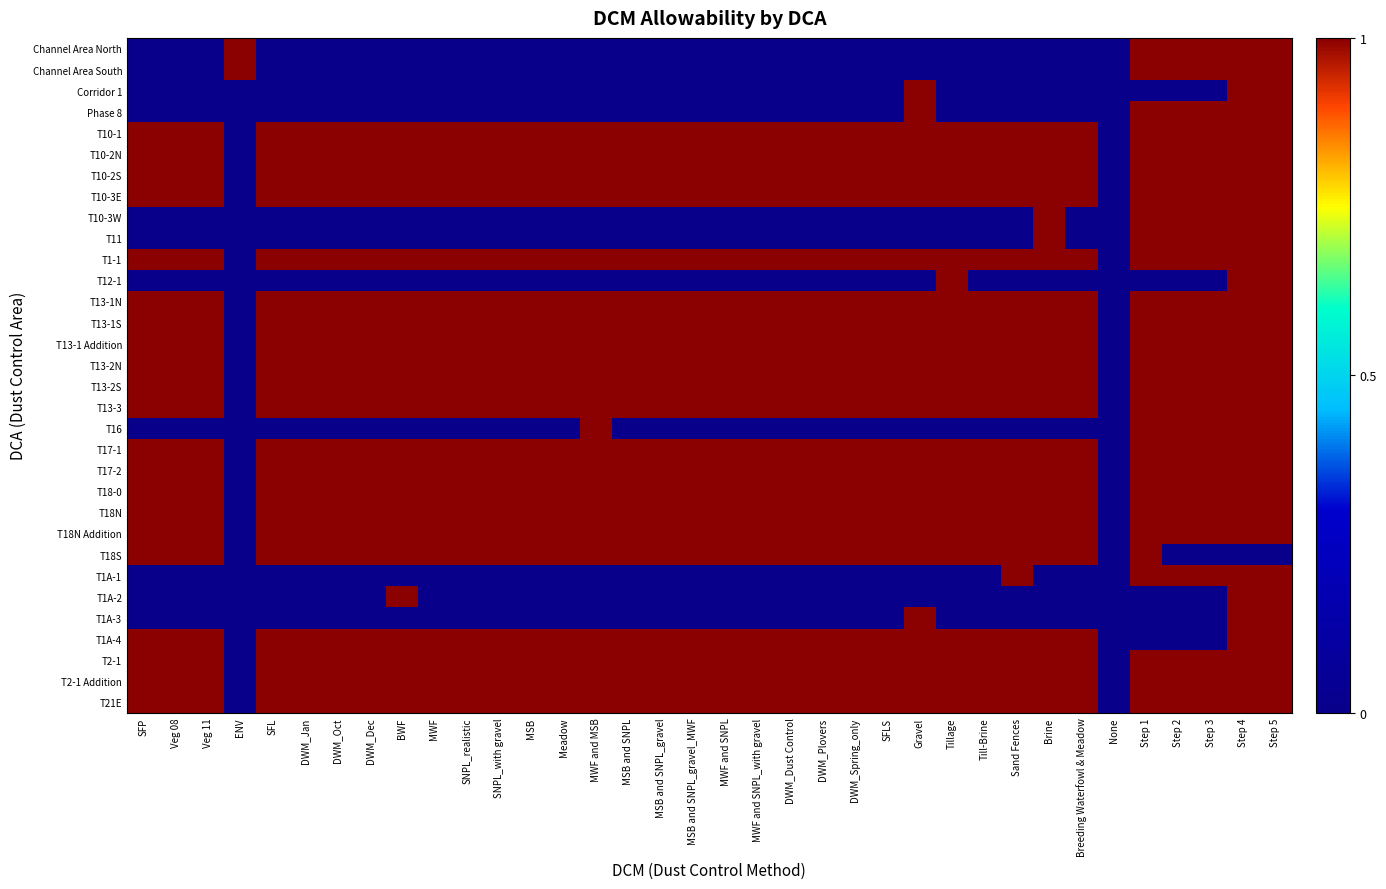

Reading left to right, transcribe all the data shown in this chart.

Channel Area North: SFP=0	Veg 08=0	Veg 11=0	ENV=1	SFL=0	DWM_Jan=0	DWM_Oct=0	DWM_Dec=0	BWF=0	MWF=0	SNPL_realistic=0	SNPL_with gravel=0	MSB=0	Meadow=0	MWF and MSB=0	MSB and SNPL=0	MSB and SNPL_gravel=0	MSB and SNPL_gravel_MWF=0	MWF and SNPL=0	MWF and SNPL_with gravel=0	DWM_Dust Control=0	DWM_Plovers=0	DWM_Spring_only=0	SFLS=0	Gravel=0	Tillage=0	Till-Brine=0	Sand Fences=0	Brine=0	Breeding Waterfowl & Meadow=0	None=0	Step 1=1	Step 2=1	Step 3=1	Step 4=1	Step 5=1
Channel Area South: SFP=0	Veg 08=0	Veg 11=0	ENV=1	SFL=0	DWM_Jan=0	DWM_Oct=0	DWM_Dec=0	BWF=0	MWF=0	SNPL_realistic=0	SNPL_with gravel=0	MSB=0	Meadow=0	MWF and MSB=0	MSB and SNPL=0	MSB and SNPL_gravel=0	MSB and SNPL_gravel_MWF=0	MWF and SNPL=0	MWF and SNPL_with gravel=0	DWM_Dust Control=0	DWM_Plovers=0	DWM_Spring_only=0	SFLS=0	Gravel=0	Tillage=0	Till-Brine=0	Sand Fences=0	Brine=0	Breeding Waterfowl & Meadow=0	None=0	Step 1=1	Step 2=1	Step 3=1	Step 4=1	Step 5=1
Corridor 1: SFP=0	Veg 08=0	Veg 11=0	ENV=0	SFL=0	DWM_Jan=0	DWM_Oct=0	DWM_Dec=0	BWF=0	MWF=0	SNPL_realistic=0	SNPL_with gravel=0	MSB=0	Meadow=0	MWF and MSB=0	MSB and SNPL=0	MSB and SNPL_gravel=0	MSB and SNPL_gravel_MWF=0	MWF and SNPL=0	MWF and SNPL_with gravel=0	DWM_Dust Control=0	DWM_Plovers=0	DWM_Spring_only=0	SFLS=0	Gravel=1	Tillage=0	Till-Brine=0	Sand Fences=0	Brine=0	Breeding Waterfowl & Meadow=0	None=0	Step 1=0	Step 2=0	Step 3=0	Step 4=1	Step 5=1
Phase 8: SFP=0	Veg 08=0	Veg 11=0	ENV=0	SFL=0	DWM_Jan=0	DWM_Oct=0	DWM_Dec=0	BWF=0	MWF=0	SNPL_realistic=0	SNPL_with gravel=0	MSB=0	Meadow=0	MWF and MSB=0	MSB and SNPL=0	MSB and SNPL_gravel=0	MSB and SNPL_gravel_MWF=0	MWF and SNPL=0	MWF and SNPL_with gravel=0	DWM_Dust Control=0	DWM_Plovers=0	DWM_Spring_only=0	SFLS=0	Gravel=1	Tillage=0	Till-Brine=0	Sand Fences=0	Brine=0	Breeding Waterfowl & Meadow=0	None=0	Step 1=1	Step 2=1	Step 3=1	Step 4=1	Step 5=1
T10-1: SFP=1	Veg 08=1	Veg 11=1	ENV=0	SFL=1	DWM_Jan=1	DWM_Oct=1	DWM_Dec=1	BWF=1	MWF=1	SNPL_realistic=1	SNPL_with gravel=1	MSB=1	Meadow=1	MWF and MSB=1	MSB and SNPL=1	MSB and SNPL_gravel=1	MSB and SNPL_gravel_MWF=1	MWF and SNPL=1	MWF and SNPL_with gravel=1	DWM_Dust Control=1	DWM_Plovers=1	DWM_Spring_only=1	SFLS=1	Gravel=1	Tillage=1	Till-Brine=1	Sand Fences=1	Brine=1	Breeding Waterfowl & Meadow=1	None=0	Step 1=1	Step 2=1	Step 3=1	Step 4=1	Step 5=1
T10-2N: SFP=1	Veg 08=1	Veg 11=1	ENV=0	SFL=1	DWM_Jan=1	DWM_Oct=1	DWM_Dec=1	BWF=1	MWF=1	SNPL_realistic=1	SNPL_with gravel=1	MSB=1	Meadow=1	MWF and MSB=1	MSB and SNPL=1	MSB and SNPL_gravel=1	MSB and SNPL_gravel_MWF=1	MWF and SNPL=1	MWF and SNPL_with gravel=1	DWM_Dust Control=1	DWM_Plovers=1	DWM_Spring_only=1	SFLS=1	Gravel=1	Tillage=1	Till-Brine=1	Sand Fences=1	Brine=1	Breeding Waterfowl & Meadow=1	None=0	Step 1=1	Step 2=1	Step 3=1	Step 4=1	Step 5=1
T10-2S: SFP=1	Veg 08=1	Veg 11=1	ENV=0	SFL=1	DWM_Jan=1	DWM_Oct=1	DWM_Dec=1	BWF=1	MWF=1	SNPL_realistic=1	SNPL_with gravel=1	MSB=1	Meadow=1	MWF and MSB=1	MSB and SNPL=1	MSB and SNPL_gravel=1	MSB and SNPL_gravel_MWF=1	MWF and SNPL=1	MWF and SNPL_with gravel=1	DWM_Dust Control=1	DWM_Plovers=1	DWM_Spring_only=1	SFLS=1	Gravel=1	Tillage=1	Till-Brine=1	Sand Fences=1	Brine=1	Breeding Waterfowl & Meadow=1	None=0	Step 1=1	Step 2=1	Step 3=1	Step 4=1	Step 5=1
T10-3E: SFP=1	Veg 08=1	Veg 11=1	ENV=0	SFL=1	DWM_Jan=1	DWM_Oct=1	DWM_Dec=1	BWF=1	MWF=1	SNPL_realistic=1	SNPL_with gravel=1	MSB=1	Meadow=1	MWF and MSB=1	MSB and SNPL=1	MSB and SNPL_gravel=1	MSB and SNPL_gravel_MWF=1	MWF and SNPL=1	MWF and SNPL_with gravel=1	DWM_Dust Control=1	DWM_Plovers=1	DWM_Spring_only=1	SFLS=1	Gravel=1	Tillage=1	Till-Brine=1	Sand Fences=1	Brine=1	Breeding Waterfowl & Meadow=1	None=0	Step 1=1	Step 2=1	Step 3=1	Step 4=1	Step 5=1
T10-3W: SFP=0	Veg 08=0	Veg 11=0	ENV=0	SFL=0	DWM_Jan=0	DWM_Oct=0	DWM_Dec=0	BWF=0	MWF=0	SNPL_realistic=0	SNPL_with gravel=0	MSB=0	Meadow=0	MWF and MSB=0	MSB and SNPL=0	MSB and SNPL_gravel=0	MSB and SNPL_gravel_MWF=0	MWF and SNPL=0	MWF and SNPL_with gravel=0	DWM_Dust Control=0	DWM_Plovers=0	DWM_Spring_only=0	SFLS=0	Gravel=0	Tillage=0	Till-Brine=0	Sand Fences=0	Brine=1	Breeding Waterfowl & Meadow=0	None=0	Step 1=1	Step 2=1	Step 3=1	Step 4=1	Step 5=1
T11: SFP=0	Veg 08=0	Veg 11=0	ENV=0	SFL=0	DWM_Jan=0	DWM_Oct=0	DWM_Dec=0	BWF=0	MWF=0	SNPL_realistic=0	SNPL_with gravel=0	MSB=0	Meadow=0	MWF and MSB=0	MSB and SNPL=0	MSB and SNPL_gravel=0	MSB and SNPL_gravel_MWF=0	MWF and SNPL=0	MWF and SNPL_with gravel=0	DWM_Dust Control=0	DWM_Plovers=0	DWM_Spring_only=0	SFLS=0	Gravel=0	Tillage=0	Till-Brine=0	Sand Fences=0	Brine=1	Breeding Waterfowl & Meadow=0	None=0	Step 1=1	Step 2=1	Step 3=1	Step 4=1	Step 5=1
T1-1: SFP=1	Veg 08=1	Veg 11=1	ENV=0	SFL=1	DWM_Jan=1	DWM_Oct=1	DWM_Dec=1	BWF=1	MWF=1	SNPL_realistic=1	SNPL_with gravel=1	MSB=1	Meadow=1	MWF and MSB=1	MSB and SNPL=1	MSB and SNPL_gravel=1	MSB and SNPL_gravel_MWF=1	MWF and SNPL=1	MWF and SNPL_with gravel=1	DWM_Dust Control=1	DWM_Plovers=1	DWM_Spring_only=1	SFLS=1	Gravel=1	Tillage=1	Till-Brine=1	Sand Fences=1	Brine=1	Breeding Waterfowl & Meadow=1	None=0	Step 1=1	Step 2=1	Step 3=1	Step 4=1	Step 5=1
T12-1: SFP=0	Veg 08=0	Veg 11=0	ENV=0	SFL=0	DWM_Jan=0	DWM_Oct=0	DWM_Dec=0	BWF=0	MWF=0	SNPL_realistic=0	SNPL_with gravel=0	MSB=0	Meadow=0	MWF and MSB=0	MSB and SNPL=0	MSB and SNPL_gravel=0	MSB and SNPL_gravel_MWF=0	MWF and SNPL=0	MWF and SNPL_with gravel=0	DWM_Dust Control=0	DWM_Plovers=0	DWM_Spring_only=0	SFLS=0	Gravel=0	Tillage=1	Till-Brine=0	Sand Fences=0	Brine=0	Breeding Waterfowl & Meadow=0	None=0	Step 1=0	Step 2=0	Step 3=0	Step 4=1	Step 5=1
T13-1N: SFP=1	Veg 08=1	Veg 11=1	ENV=0	SFL=1	DWM_Jan=1	DWM_Oct=1	DWM_Dec=1	BWF=1	MWF=1	SNPL_realistic=1	SNPL_with gravel=1	MSB=1	Meadow=1	MWF and MSB=1	MSB and SNPL=1	MSB and SNPL_gravel=1	MSB and SNPL_gravel_MWF=1	MWF and SNPL=1	MWF and SNPL_with gravel=1	DWM_Dust Control=1	DWM_Plovers=1	DWM_Spring_only=1	SFLS=1	Gravel=1	Tillage=1	Till-Brine=1	Sand Fences=1	Brine=1	Breeding Waterfowl & Meadow=1	None=0	Step 1=1	Step 2=1	Step 3=1	Step 4=1	Step 5=1
T13-1S: SFP=1	Veg 08=1	Veg 11=1	ENV=0	SFL=1	DWM_Jan=1	DWM_Oct=1	DWM_Dec=1	BWF=1	MWF=1	SNPL_realistic=1	SNPL_with gravel=1	MSB=1	Meadow=1	MWF and MSB=1	MSB and SNPL=1	MSB and SNPL_gravel=1	MSB and SNPL_gravel_MWF=1	MWF and SNPL=1	MWF and SNPL_with gravel=1	DWM_Dust Control=1	DWM_Plovers=1	DWM_Spring_only=1	SFLS=1	Gravel=1	Tillage=1	Till-Brine=1	Sand Fences=1	Brine=1	Breeding Waterfowl & Meadow=1	None=0	Step 1=1	Step 2=1	Step 3=1	Step 4=1	Step 5=1
T13-1 Addition: SFP=1	Veg 08=1	Veg 11=1	ENV=0	SFL=1	DWM_Jan=1	DWM_Oct=1	DWM_Dec=1	BWF=1	MWF=1	SNPL_realistic=1	SNPL_with gravel=1	MSB=1	Meadow=1	MWF and MSB=1	MSB and SNPL=1	MSB and SNPL_gravel=1	MSB and SNPL_gravel_MWF=1	MWF and SNPL=1	MWF and SNPL_with gravel=1	DWM_Dust Control=1	DWM_Plovers=1	DWM_Spring_only=1	SFLS=1	Gravel=1	Tillage=1	Till-Brine=1	Sand Fences=1	Brine=1	Breeding Waterfowl & Meadow=1	None=0	Step 1=1	Step 2=1	Step 3=1	Step 4=1	Step 5=1
T13-2N: SFP=1	Veg 08=1	Veg 11=1	ENV=0	SFL=1	DWM_Jan=1	DWM_Oct=1	DWM_Dec=1	BWF=1	MWF=1	SNPL_realistic=1	SNPL_with gravel=1	MSB=1	Meadow=1	MWF and MSB=1	MSB and SNPL=1	MSB and SNPL_gravel=1	MSB and SNPL_gravel_MWF=1	MWF and SNPL=1	MWF and SNPL_with gravel=1	DWM_Dust Control=1	DWM_Plovers=1	DWM_Spring_only=1	SFLS=1	Gravel=1	Tillage=1	Till-Brine=1	Sand Fences=1	Brine=1	Breeding Waterfowl & Meadow=1	None=0	Step 1=1	Step 2=1	Step 3=1	Step 4=1	Step 5=1
T13-2S: SFP=1	Veg 08=1	Veg 11=1	ENV=0	SFL=1	DWM_Jan=1	DWM_Oct=1	DWM_Dec=1	BWF=1	MWF=1	SNPL_realistic=1	SNPL_with gravel=1	MSB=1	Meadow=1	MWF and MSB=1	MSB and SNPL=1	MSB and SNPL_gravel=1	MSB and SNPL_gravel_MWF=1	MWF and SNPL=1	MWF and SNPL_with gravel=1	DWM_Dust Control=1	DWM_Plovers=1	DWM_Spring_only=1	SFLS=1	Gravel=1	Tillage=1	Till-Brine=1	Sand Fences=1	Brine=1	Breeding Waterfowl & Meadow=1	None=0	Step 1=1	Step 2=1	Step 3=1	Step 4=1	Step 5=1
T13-3: SFP=1	Veg 08=1	Veg 11=1	ENV=0	SFL=1	DWM_Jan=1	DWM_Oct=1	DWM_Dec=1	BWF=1	MWF=1	SNPL_realistic=1	SNPL_with gravel=1	MSB=1	Meadow=1	MWF and MSB=1	MSB and SNPL=1	MSB and SNPL_gravel=1	MSB and SNPL_gravel_MWF=1	MWF and SNPL=1	MWF and SNPL_with gravel=1	DWM_Dust Control=1	DWM_Plovers=1	DWM_Spring_only=1	SFLS=1	Gravel=1	Tillage=1	Till-Brine=1	Sand Fences=1	Brine=1	Breeding Waterfowl & Meadow=1	None=0	Step 1=1	Step 2=1	Step 3=1	Step 4=1	Step 5=1
T16: SFP=0	Veg 08=0	Veg 11=0	ENV=0	SFL=0	DWM_Jan=0	DWM_Oct=0	DWM_Dec=0	BWF=0	MWF=0	SNPL_realistic=0	SNPL_with gravel=0	MSB=0	Meadow=0	MWF and MSB=1	MSB and SNPL=0	MSB and SNPL_gravel=0	MSB and SNPL_gravel_MWF=0	MWF and SNPL=0	MWF and SNPL_with gravel=0	DWM_Dust Control=0	DWM_Plovers=0	DWM_Spring_only=0	SFLS=0	Gravel=0	Tillage=0	Till-Brine=0	Sand Fences=0	Brine=0	Breeding Waterfowl & Meadow=0	None=0	Step 1=1	Step 2=1	Step 3=1	Step 4=1	Step 5=1
T17-1: SFP=1	Veg 08=1	Veg 11=1	ENV=0	SFL=1	DWM_Jan=1	DWM_Oct=1	DWM_Dec=1	BWF=1	MWF=1	SNPL_realistic=1	SNPL_with gravel=1	MSB=1	Meadow=1	MWF and MSB=1	MSB and SNPL=1	MSB and SNPL_gravel=1	MSB and SNPL_gravel_MWF=1	MWF and SNPL=1	MWF and SNPL_with gravel=1	DWM_Dust Control=1	DWM_Plovers=1	DWM_Spring_only=1	SFLS=1	Gravel=1	Tillage=1	Till-Brine=1	Sand Fences=1	Brine=1	Breeding Waterfowl & Meadow=1	None=0	Step 1=1	Step 2=1	Step 3=1	Step 4=1	Step 5=1
T17-2: SFP=1	Veg 08=1	Veg 11=1	ENV=0	SFL=1	DWM_Jan=1	DWM_Oct=1	DWM_Dec=1	BWF=1	MWF=1	SNPL_realistic=1	SNPL_with gravel=1	MSB=1	Meadow=1	MWF and MSB=1	MSB and SNPL=1	MSB and SNPL_gravel=1	MSB and SNPL_gravel_MWF=1	MWF and SNPL=1	MWF and SNPL_with gravel=1	DWM_Dust Control=1	DWM_Plovers=1	DWM_Spring_only=1	SFLS=1	Gravel=1	Tillage=1	Till-Brine=1	Sand Fences=1	Brine=1	Breeding Waterfowl & Meadow=1	None=0	Step 1=1	Step 2=1	Step 3=1	Step 4=1	Step 5=1
T18-0: SFP=1	Veg 08=1	Veg 11=1	ENV=0	SFL=1	DWM_Jan=1	DWM_Oct=1	DWM_Dec=1	BWF=1	MWF=1	SNPL_realistic=1	SNPL_with gravel=1	MSB=1	Meadow=1	MWF and MSB=1	MSB and SNPL=1	MSB and SNPL_gravel=1	MSB and SNPL_gravel_MWF=1	MWF and SNPL=1	MWF and SNPL_with gravel=1	DWM_Dust Control=1	DWM_Plovers=1	DWM_Spring_only=1	SFLS=1	Gravel=1	Tillage=1	Till-Brine=1	Sand Fences=1	Brine=1	Breeding Waterfowl & Meadow=1	None=0	Step 1=1	Step 2=1	Step 3=1	Step 4=1	Step 5=1
T18N: SFP=1	Veg 08=1	Veg 11=1	ENV=0	SFL=1	DWM_Jan=1	DWM_Oct=1	DWM_Dec=1	BWF=1	MWF=1	SNPL_realistic=1	SNPL_with gravel=1	MSB=1	Meadow=1	MWF and MSB=1	MSB and SNPL=1	MSB and SNPL_gravel=1	MSB and SNPL_gravel_MWF=1	MWF and SNPL=1	MWF and SNPL_with gravel=1	DWM_Dust Control=1	DWM_Plovers=1	DWM_Spring_only=1	SFLS=1	Gravel=1	Tillage=1	Till-Brine=1	Sand Fences=1	Brine=1	Breeding Waterfowl & Meadow=1	None=0	Step 1=1	Step 2=1	Step 3=1	Step 4=1	Step 5=1
T18N Addition: SFP=1	Veg 08=1	Veg 11=1	ENV=0	SFL=1	DWM_Jan=1	DWM_Oct=1	DWM_Dec=1	BWF=1	MWF=1	SNPL_realistic=1	SNPL_with gravel=1	MSB=1	Meadow=1	MWF and MSB=1	MSB and SNPL=1	MSB and SNPL_gravel=1	MSB and SNPL_gravel_MWF=1	MWF and SNPL=1	MWF and SNPL_with gravel=1	DWM_Dust Control=1	DWM_Plovers=1	DWM_Spring_only=1	SFLS=1	Gravel=1	Tillage=1	Till-Brine=1	Sand Fences=1	Brine=1	Breeding Waterfowl & Meadow=1	None=0	Step 1=1	Step 2=1	Step 3=1	Step 4=1	Step 5=1
T18S: SFP=1	Veg 08=1	Veg 11=1	ENV=0	SFL=1	DWM_Jan=1	DWM_Oct=1	DWM_Dec=1	BWF=1	MWF=1	SNPL_realistic=1	SNPL_with gravel=1	MSB=1	Meadow=1	MWF and MSB=1	MSB and SNPL=1	MSB and SNPL_gravel=1	MSB and SNPL_gravel_MWF=1	MWF and SNPL=1	MWF and SNPL_with gravel=1	DWM_Dust Control=1	DWM_Plovers=1	DWM_Spring_only=1	SFLS=1	Gravel=1	Tillage=1	Till-Brine=1	Sand Fences=1	Brine=1	Breeding Waterfowl & Meadow=1	None=0	Step 1=1	Step 2=0	Step 3=0	Step 4=0	Step 5=0
T1A-1: SFP=0	Veg 08=0	Veg 11=0	ENV=0	SFL=0	DWM_Jan=0	DWM_Oct=0	DWM_Dec=0	BWF=0	MWF=0	SNPL_realistic=0	SNPL_with gravel=0	MSB=0	Meadow=0	MWF and MSB=0	MSB and SNPL=0	MSB and SNPL_gravel=0	MSB and SNPL_gravel_MWF=0	MWF and SNPL=0	MWF and SNPL_with gravel=0	DWM_Dust Control=0	DWM_Plovers=0	DWM_Spring_only=0	SFLS=0	Gravel=0	Tillage=0	Till-Brine=0	Sand Fences=1	Brine=0	Breeding Waterfowl & Meadow=0	None=0	Step 1=1	Step 2=1	Step 3=1	Step 4=1	Step 5=1
T1A-2: SFP=0	Veg 08=0	Veg 11=0	ENV=0	SFL=0	DWM_Jan=0	DWM_Oct=0	DWM_Dec=0	BWF=1	MWF=0	SNPL_realistic=0	SNPL_with gravel=0	MSB=0	Meadow=0	MWF and MSB=0	MSB and SNPL=0	MSB and SNPL_gravel=0	MSB and SNPL_gravel_MWF=0	MWF and SNPL=0	MWF and SNPL_with gravel=0	DWM_Dust Control=0	DWM_Plovers=0	DWM_Spring_only=0	SFLS=0	Gravel=0	Tillage=0	Till-Brine=0	Sand Fences=0	Brine=0	Breeding Waterfowl & Meadow=0	None=0	Step 1=0	Step 2=0	Step 3=0	Step 4=1	Step 5=1
T1A-3: SFP=0	Veg 08=0	Veg 11=0	ENV=0	SFL=0	DWM_Jan=0	DWM_Oct=0	DWM_Dec=0	BWF=0	MWF=0	SNPL_realistic=0	SNPL_with gravel=0	MSB=0	Meadow=0	MWF and MSB=0	MSB and SNPL=0	MSB and SNPL_gravel=0	MSB and SNPL_gravel_MWF=0	MWF and SNPL=0	MWF and SNPL_with gravel=0	DWM_Dust Control=0	DWM_Plovers=0	DWM_Spring_only=0	SFLS=0	Gravel=1	Tillage=0	Till-Brine=0	Sand Fences=0	Brine=0	Breeding Waterfowl & Meadow=0	None=0	Step 1=0	Step 2=0	Step 3=0	Step 4=1	Step 5=1
T1A-4: SFP=1	Veg 08=1	Veg 11=1	ENV=0	SFL=1	DWM_Jan=1	DWM_Oct=1	DWM_Dec=1	BWF=1	MWF=1	SNPL_realistic=1	SNPL_with gravel=1	MSB=1	Meadow=1	MWF and MSB=1	MSB and SNPL=1	MSB and SNPL_gravel=1	MSB and SNPL_gravel_MWF=1	MWF and SNPL=1	MWF and SNPL_with gravel=1	DWM_Dust Control=1	DWM_Plovers=1	DWM_Spring_only=1	SFLS=1	Gravel=1	Tillage=1	Till-Brine=1	Sand Fences=1	Brine=1	Breeding Waterfowl & Meadow=1	None=0	Step 1=0	Step 2=0	Step 3=0	Step 4=1	Step 5=1
T2-1: SFP=1	Veg 08=1	Veg 11=1	ENV=0	SFL=1	DWM_Jan=1	DWM_Oct=1	DWM_Dec=1	BWF=1	MWF=1	SNPL_realistic=1	SNPL_with gravel=1	MSB=1	Meadow=1	MWF and MSB=1	MSB and SNPL=1	MSB and SNPL_gravel=1	MSB and SNPL_gravel_MWF=1	MWF and SNPL=1	MWF and SNPL_with gravel=1	DWM_Dust Control=1	DWM_Plovers=1	DWM_Spring_only=1	SFLS=1	Gravel=1	Tillage=1	Till-Brine=1	Sand Fences=1	Brine=1	Breeding Waterfowl & Meadow=1	None=0	Step 1=1	Step 2=1	Step 3=1	Step 4=1	Step 5=1
T2-1 Addition: SFP=1	Veg 08=1	Veg 11=1	ENV=0	SFL=1	DWM_Jan=1	DWM_Oct=1	DWM_Dec=1	BWF=1	MWF=1	SNPL_realistic=1	SNPL_with gravel=1	MSB=1	Meadow=1	MWF and MSB=1	MSB and SNPL=1	MSB and SNPL_gravel=1	MSB and SNPL_gravel_MWF=1	MWF and SNPL=1	MWF and SNPL_with gravel=1	DWM_Dust Control=1	DWM_Plovers=1	DWM_Spring_only=1	SFLS=1	Gravel=1	Tillage=1	Till-Brine=1	Sand Fences=1	Brine=1	Breeding Waterfowl & Meadow=1	None=0	Step 1=1	Step 2=1	Step 3=1	Step 4=1	Step 5=1
T21E: SFP=1	Veg 08=1	Veg 11=1	ENV=0	SFL=1	DWM_Jan=1	DWM_Oct=1	DWM_Dec=1	BWF=1	MWF=1	SNPL_realistic=1	SNPL_with gravel=1	MSB=1	Meadow=1	MWF and MSB=1	MSB and SNPL=1	MSB and SNPL_gravel=1	MSB and SNPL_gravel_MWF=1	MWF and SNPL=1	MWF and SNPL_with gravel=1	DWM_Dust Control=1	DWM_Plovers=1	DWM_Spring_only=1	SFLS=1	Gravel=1	Tillage=1	Till-Brine=1	Sand Fences=1	Brine=1	Breeding Waterfowl & Meadow=1	None=0	Step 1=1	Step 2=1	Step 3=1	Step 4=1	Step 5=1